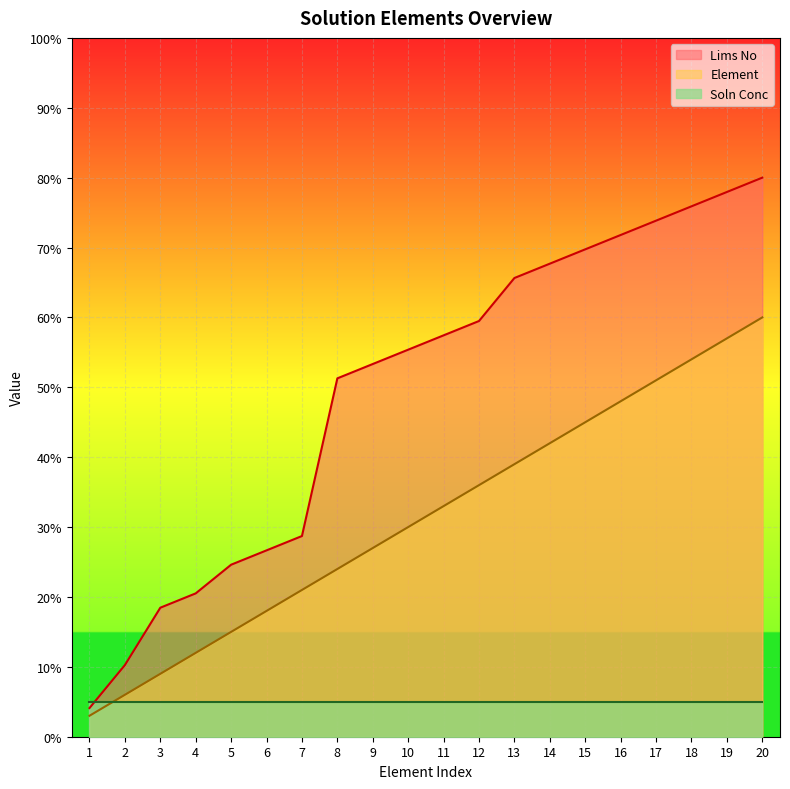

Is the value of Element at 1 greater than the value of Lims No at 10?

No